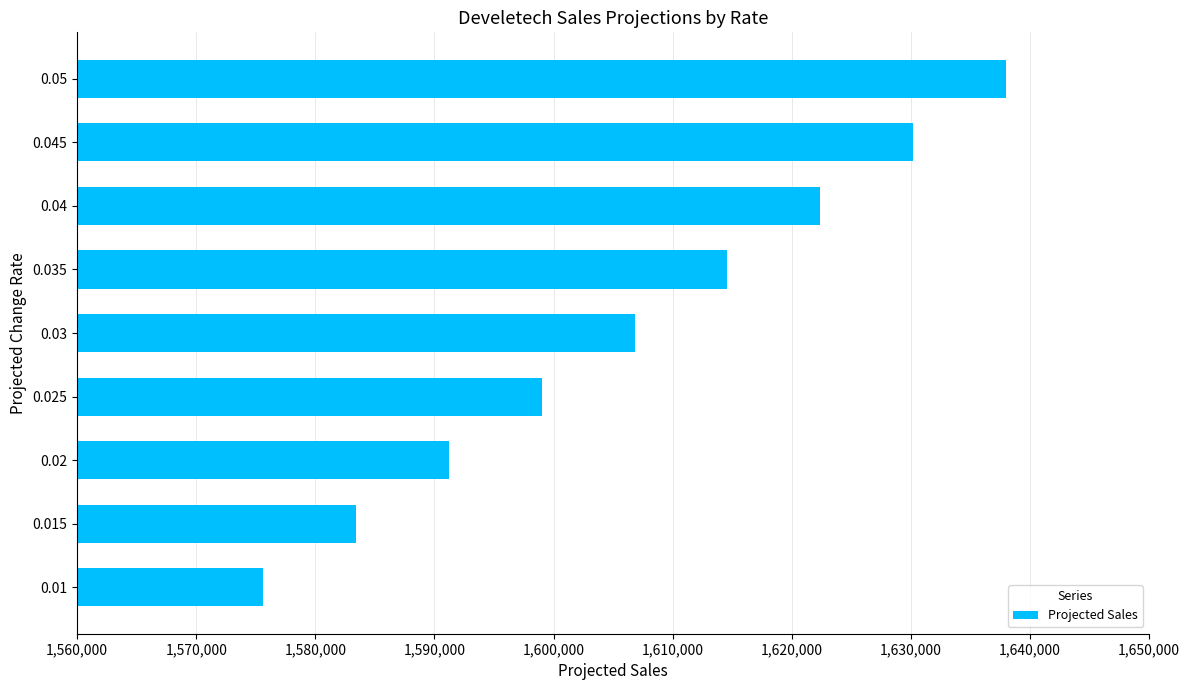

What is the change in value from 0.03 to 0.035?

+7800